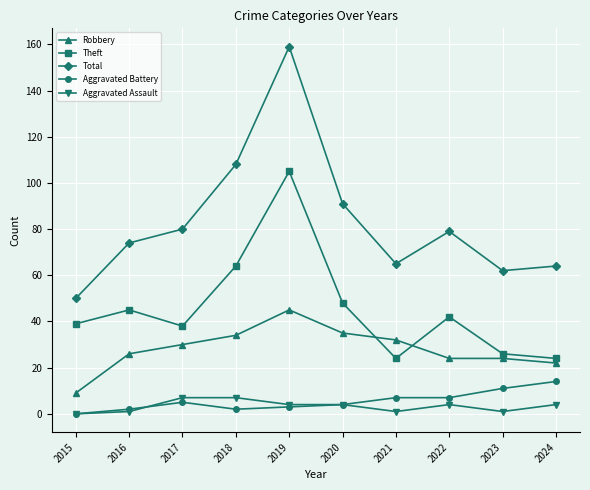

Does the chart display data point markers on the line(s)?

Yes